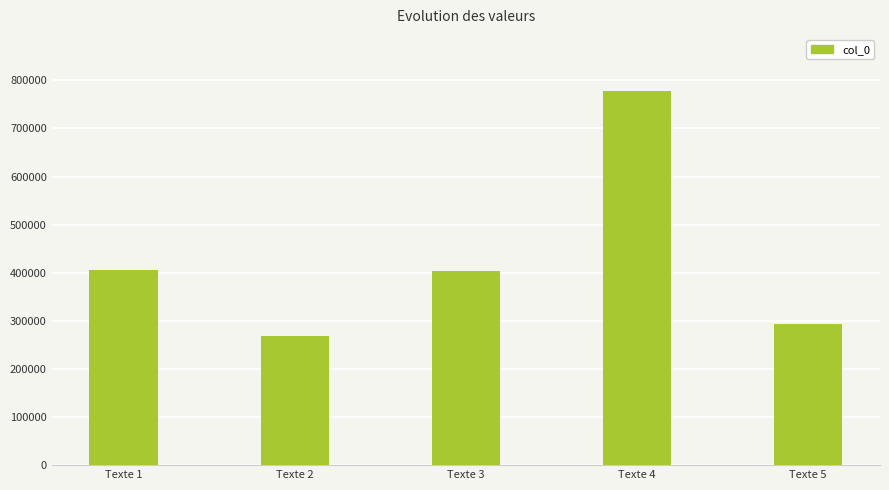

At which category does the chart reach its peak across all series?

Texte 4